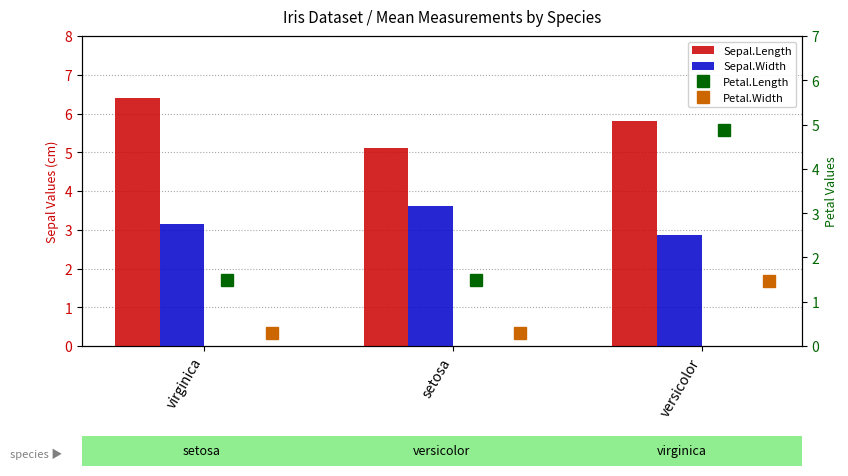

What is the sum of all Sepal.Width values?

9.7